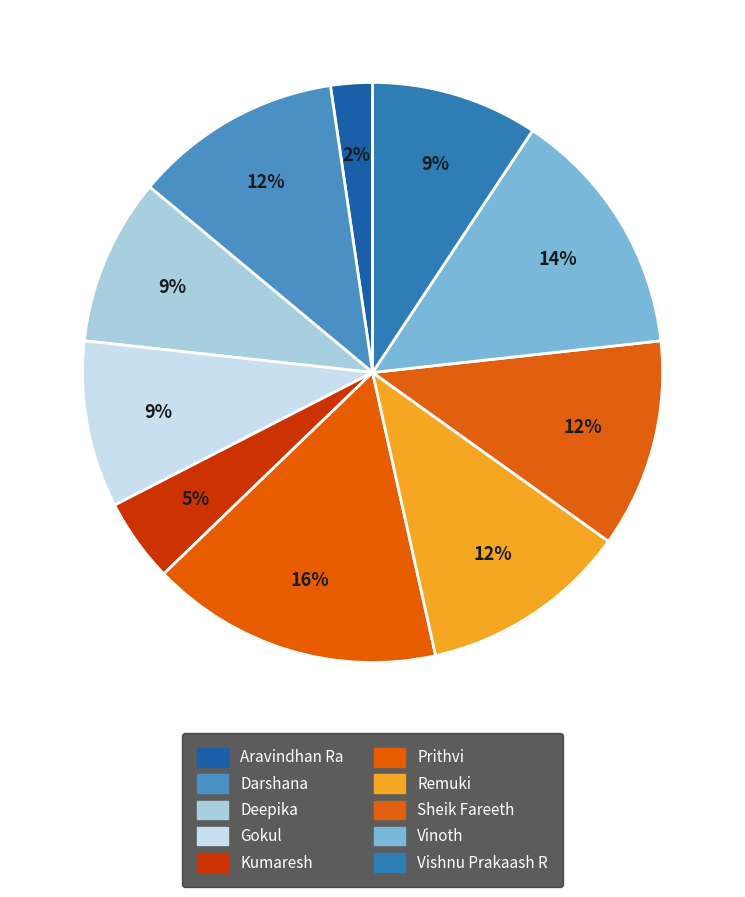

The Kumaresh slice represents 10% of the pie. True or false?

False